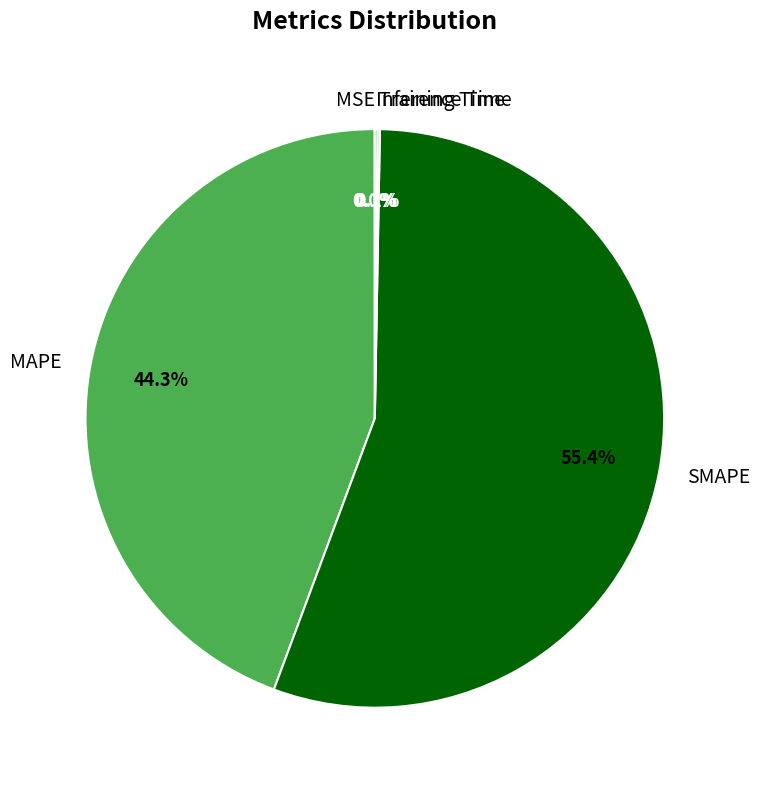

To the nearest percent, what is the difference between the largest and smallest slice percentages?

55%